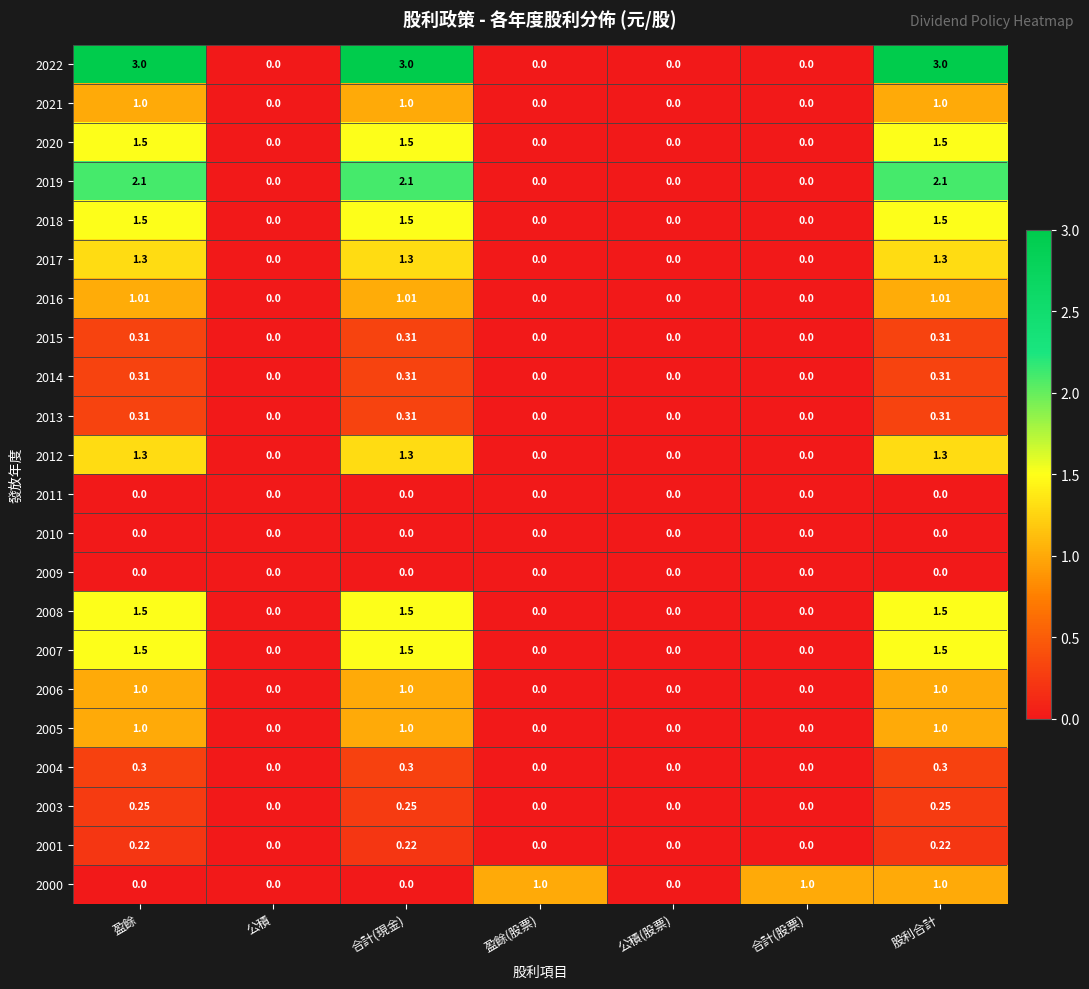

At which category is the sum across all series the highest?

股利合計